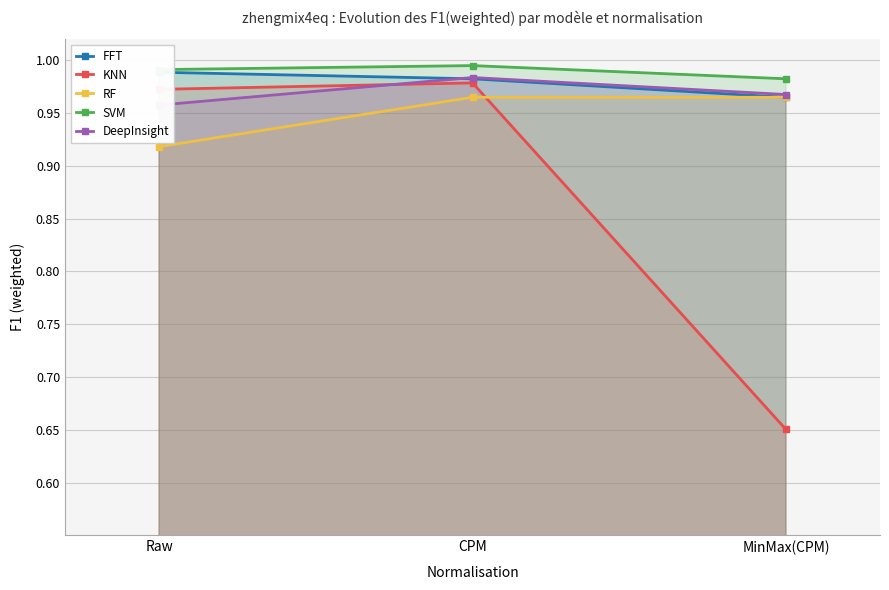

What is the lowest value of the KNN series?

0.7